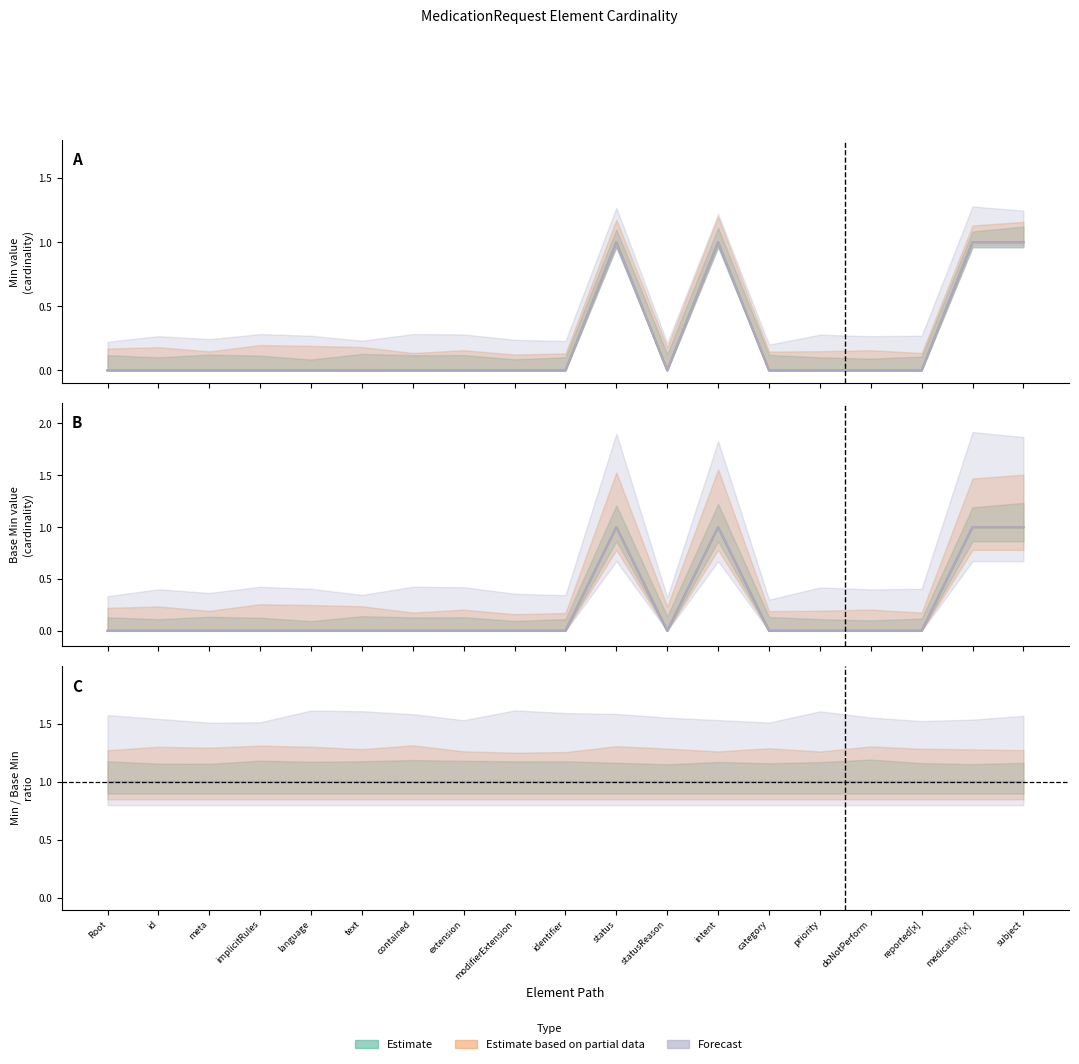

In Min upper (Estimate), how many points are higher than both neighbors (excluding endpoints)?

2